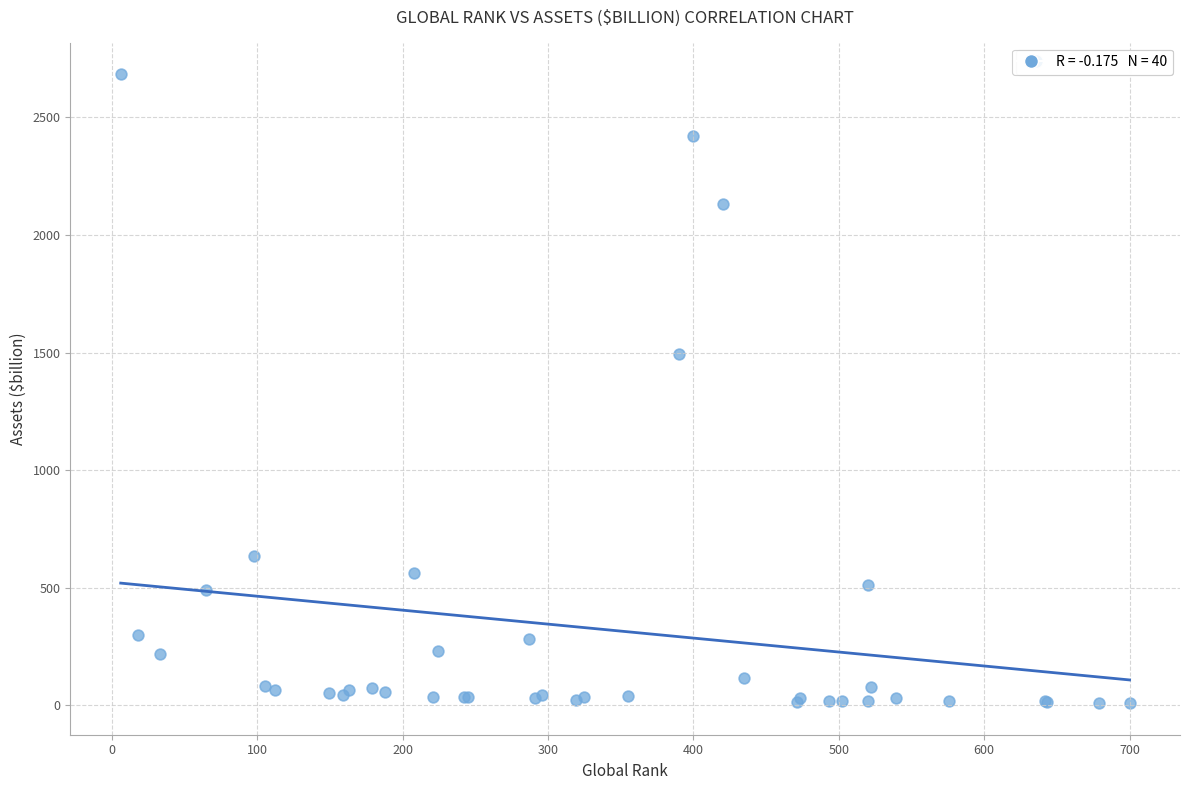

What Y value in the scatter plot is closest to 1346?

1495.9